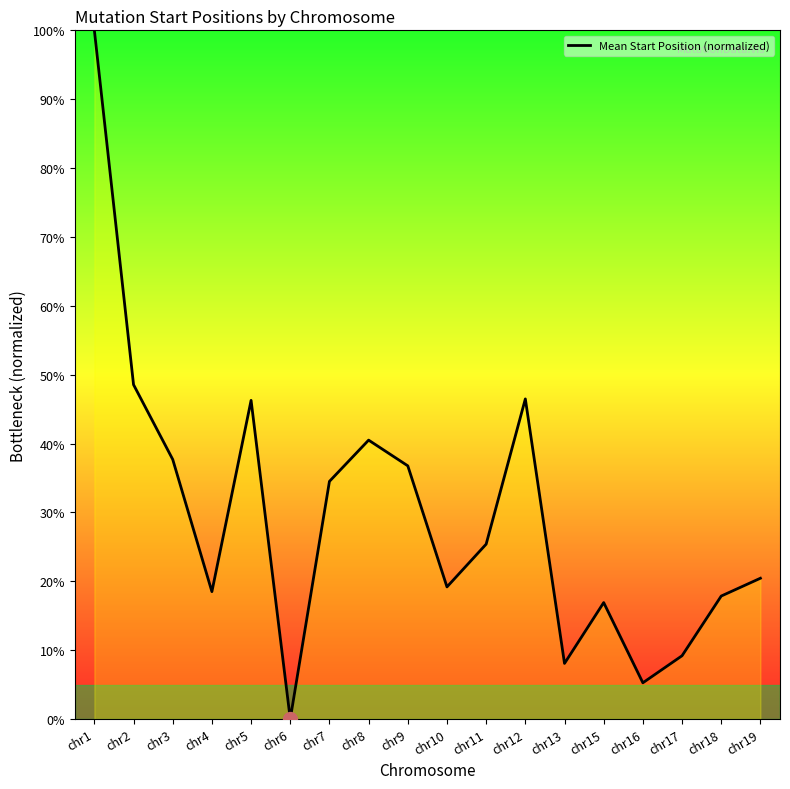

True or false: the data shows 37.7 at chr3.

True